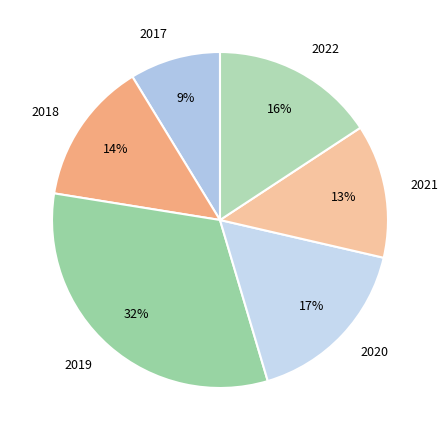

How many segments does this pie chart have?

6